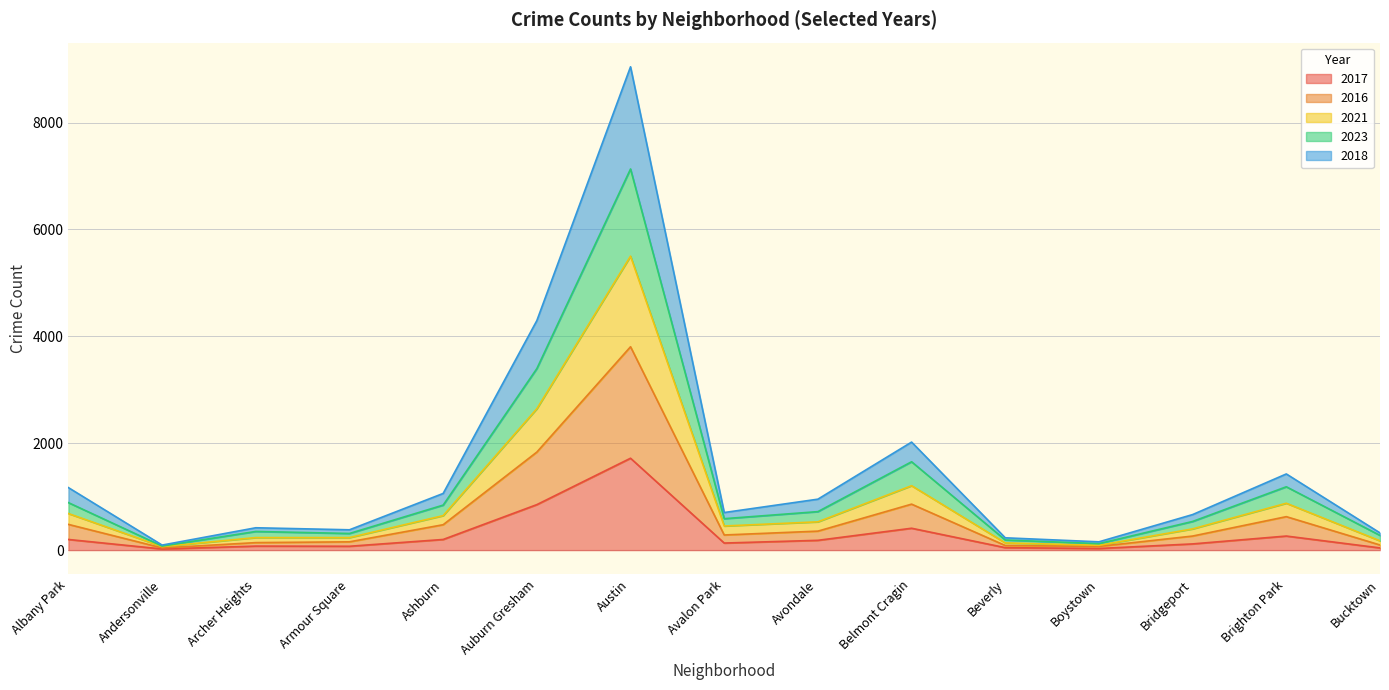

True or false: 2017 and 2018 intersect in this chart.

False